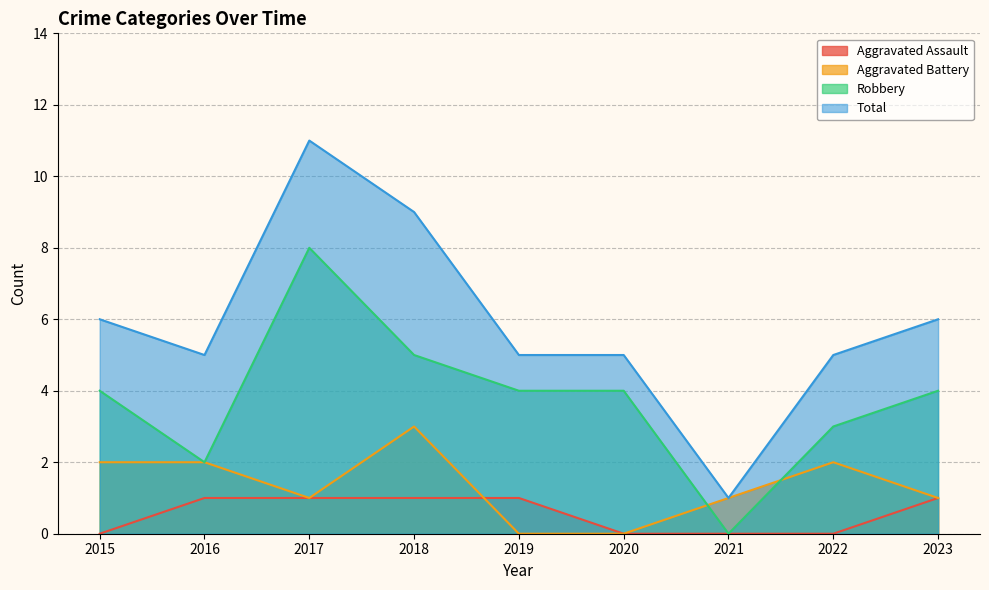

What is the value of the Aggravated Assault point at the 9th from the left?

1